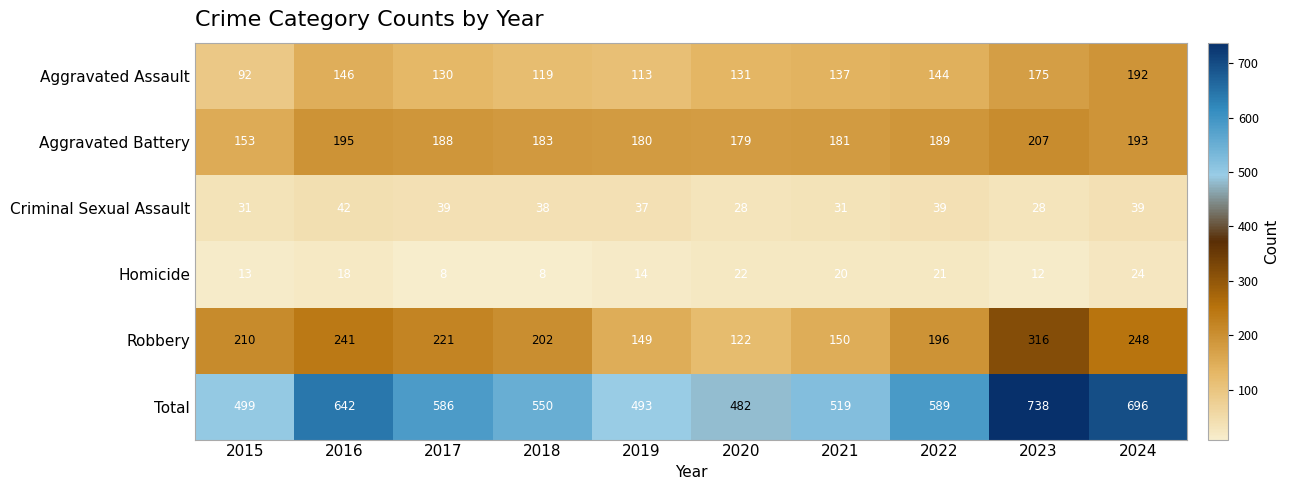

At which label does Criminal Sexual Assault reach its peak?

2016